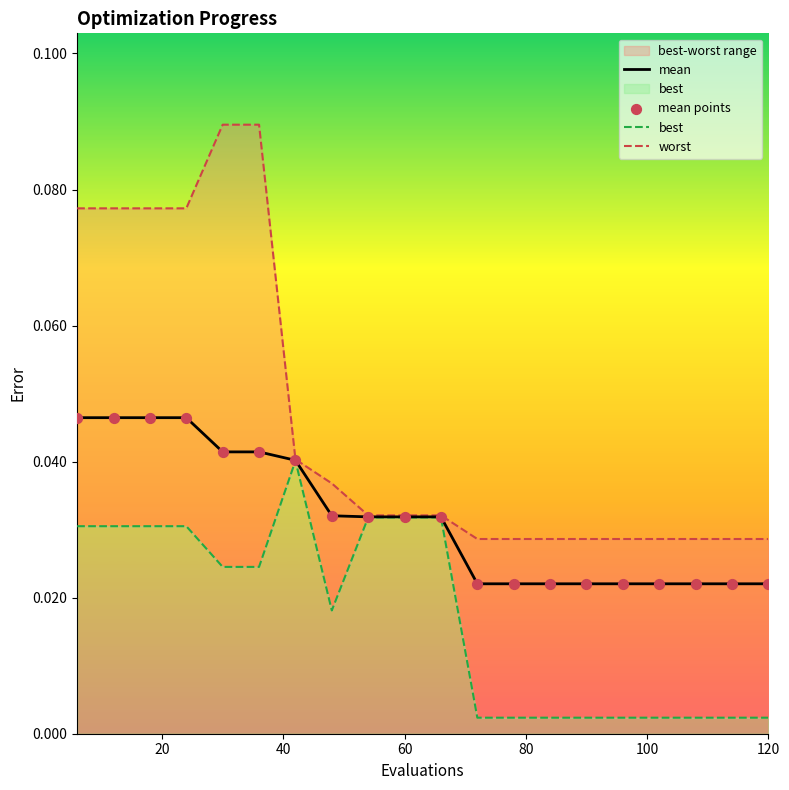

At how many categories does at least one series exceed 0?

20